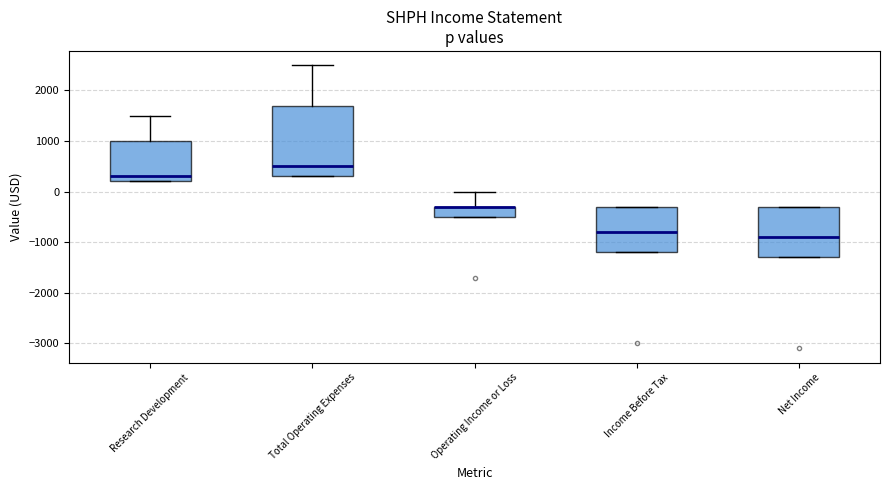

Reading left to right, transcribe this box plot: for each box, give where its median line is, the range the box spans, and where its two whiskers end, as read against the y-axis. The values are not printed on the chart, so give them approximately, as read against the axis.

Research Development: median 300, box 200 to 1000, whiskers 200 to 1500
Total Operating Expenses: median 500, box 300 to 1700, whiskers 300 to 2500
Operating Income or Loss: median -300 (drawn on the box's upper edge), box -500 to -300, whiskers -500 to 0
Income Before Tax: median -800, box -1200 to -300, whiskers -1200 to -300
Net Income: median -900, box -1300 to -300, whiskers -1300 to -300